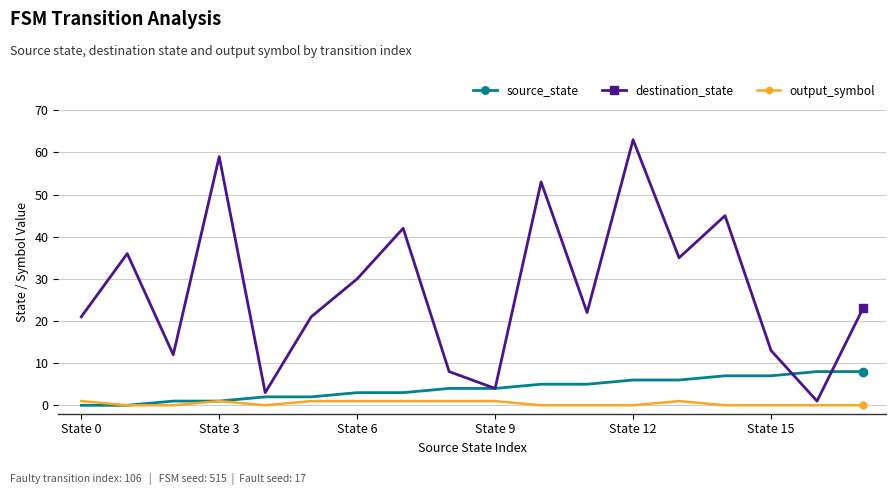

Is this an area chart (filled region under the line)?

No